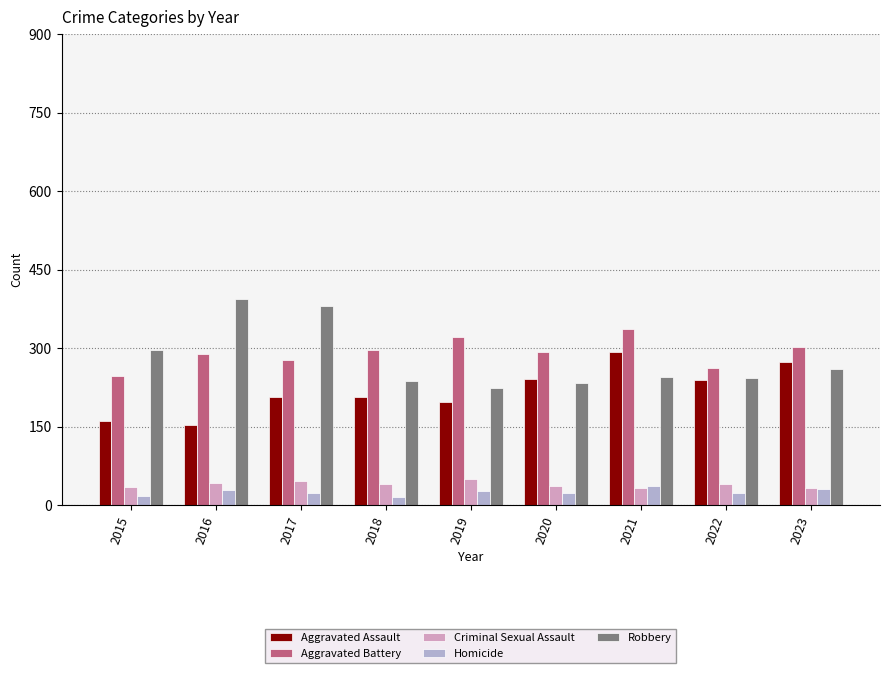

At how many categories does at least one series exceed 123?

9